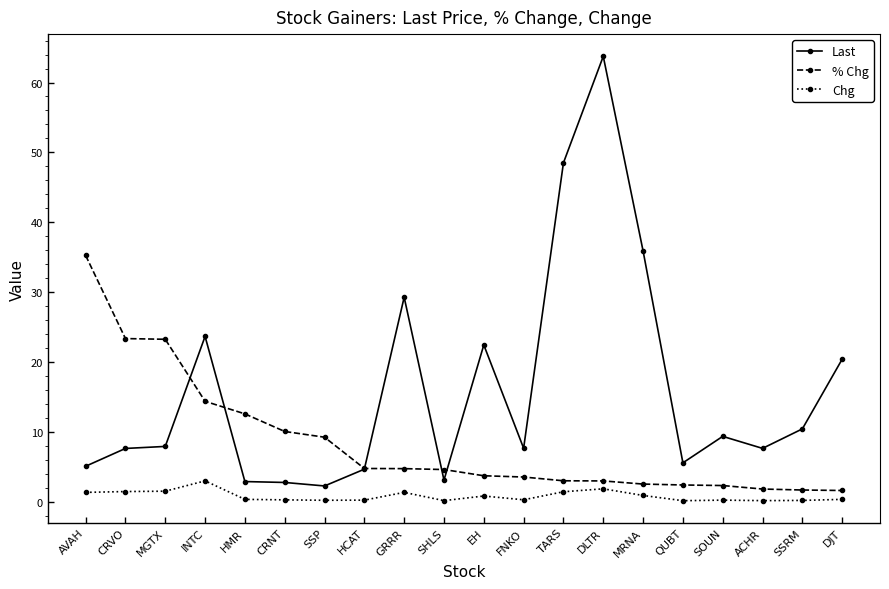

What is the difference between the second highest and second lowest values in the Chg series?

1.7